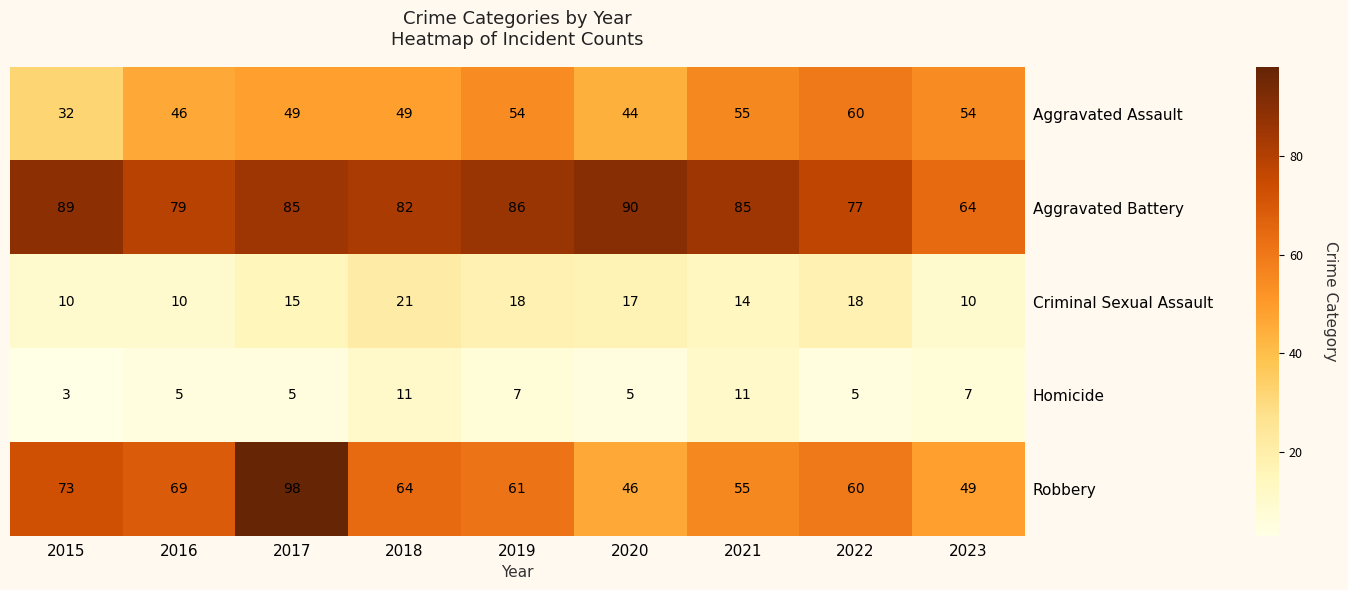

What is the minimum value shown in the chart?

3